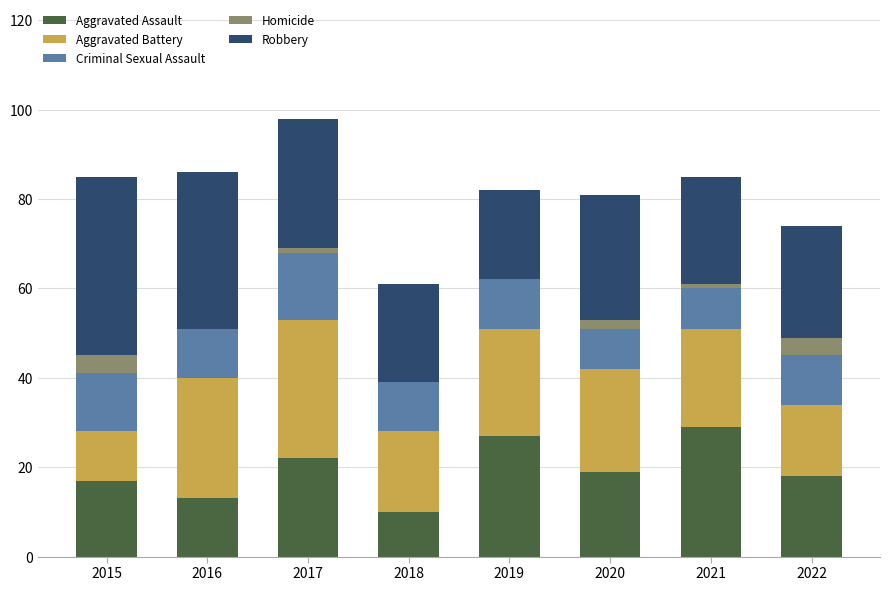

The value of Aggravated Assault at 2022 is 18. True or false?

True